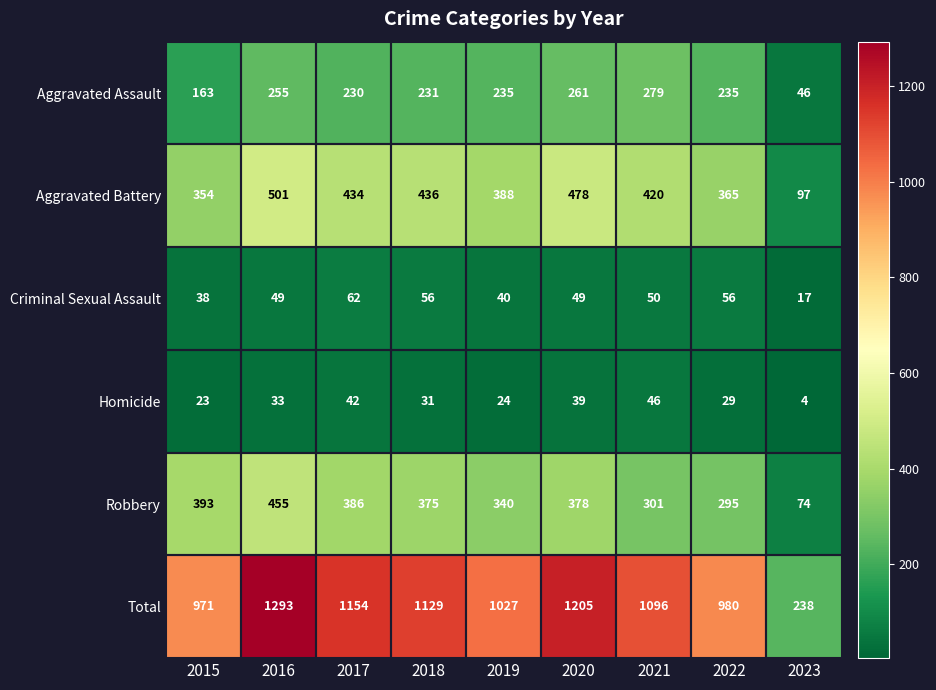

Is the value of Total at 2022 greater than the value of Aggravated Battery at 2023?

Yes